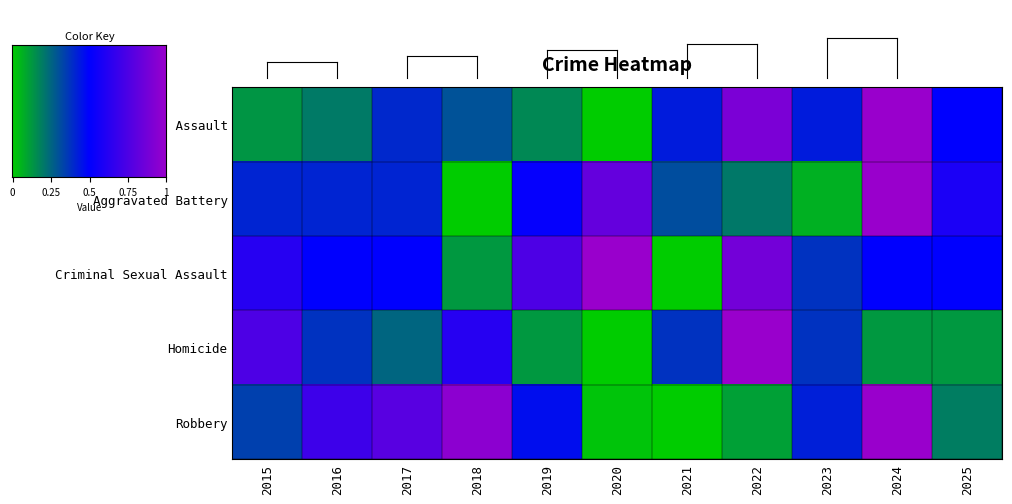

List the series in order of their peak value, lowest first.

Aggravated Assault, Aggravated Battery, Criminal Sexual Assault, Homicide, Robbery